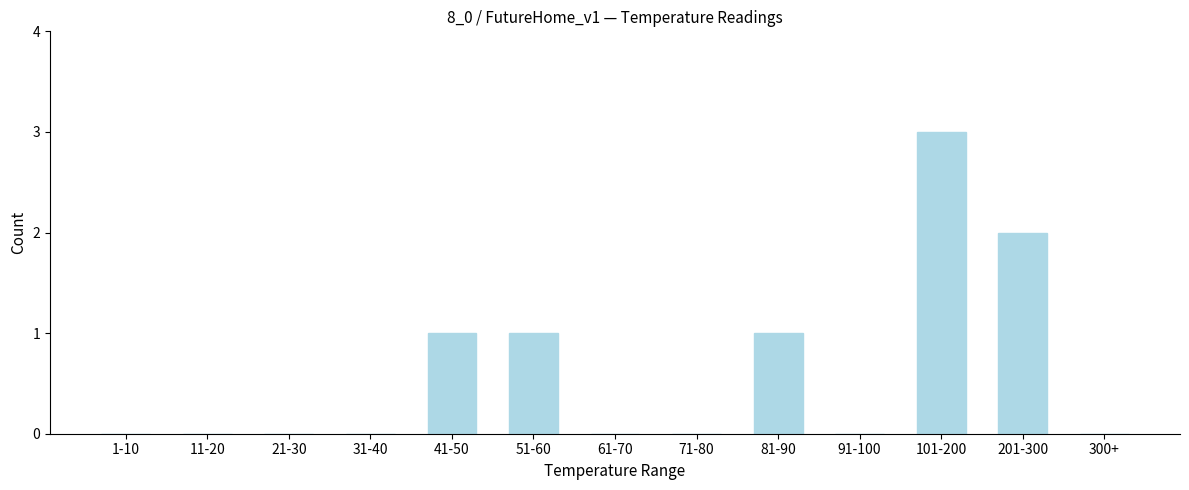

Reading left to right, what are all the values shown in this chart?

1-10=0	11-20=0	21-30=0	31-40=0	41-50=1	51-60=1	61-70=0	71-80=0	81-90=1	91-100=0	101-200=3	201-300=2	300+=0